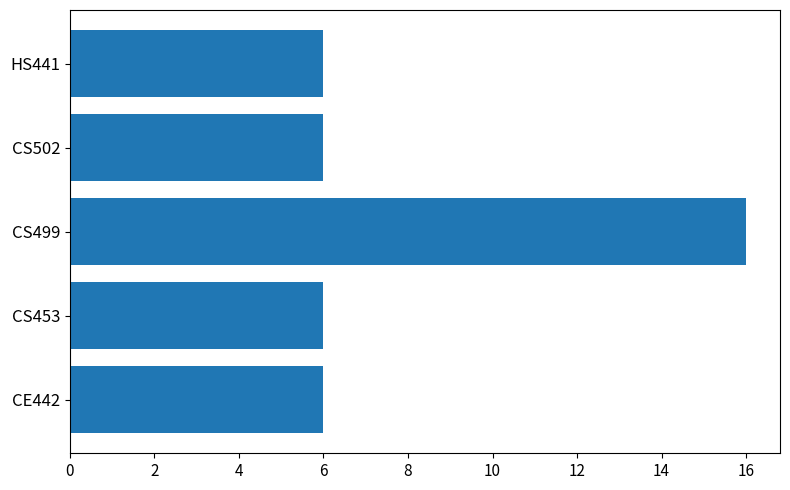

Are the bars horizontal?

Yes